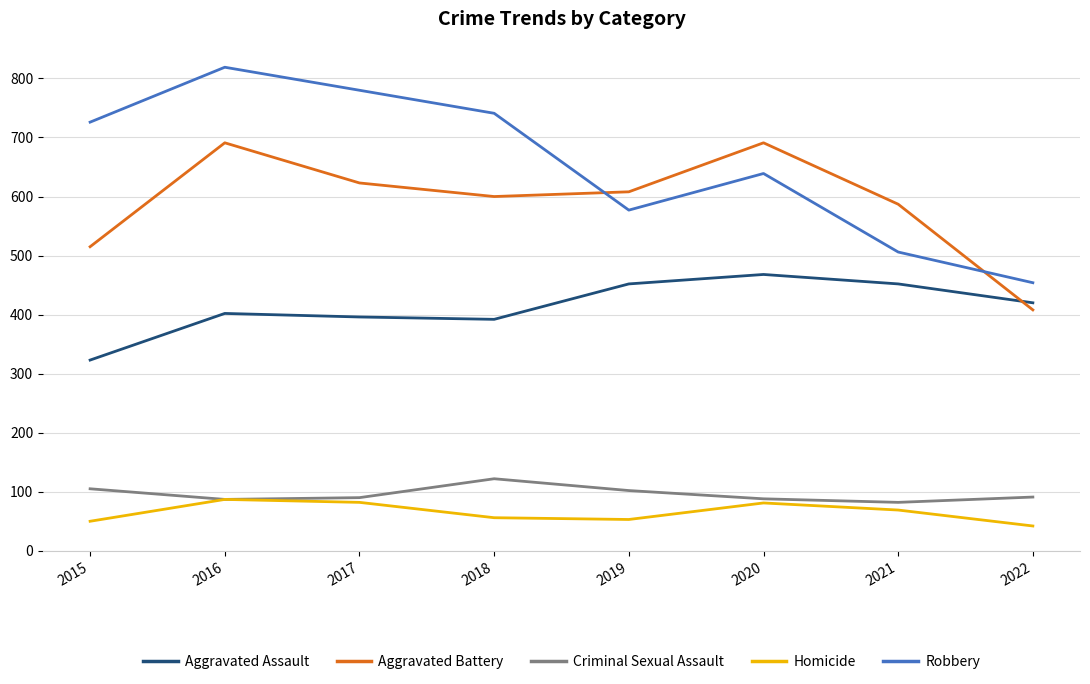

Is this an area chart (filled region under the line)?

No